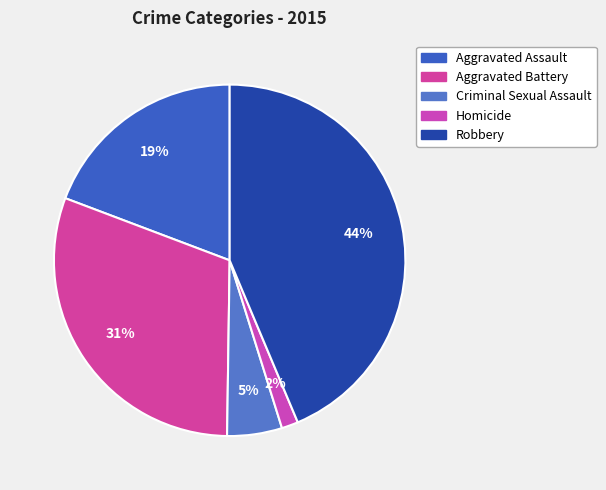

Is it true that Aggravated Battery is 16% of the pie?

False